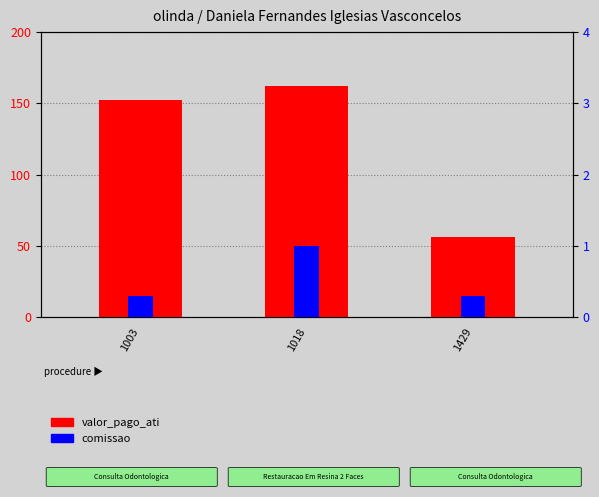

Which series has the largest total across all categories?

valor_pago_ati